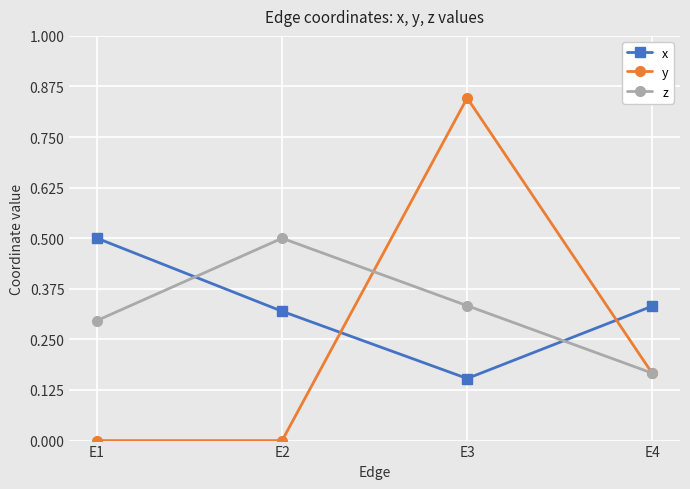

Does the chart display data point markers on the line(s)?

Yes